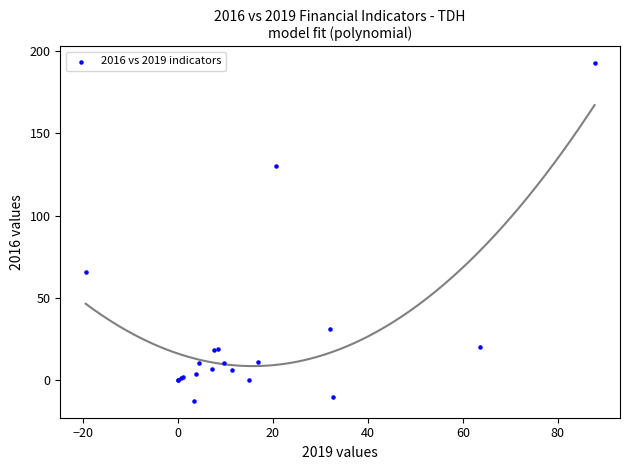

What Y value in the scatter plot is closest to 89?

65.4